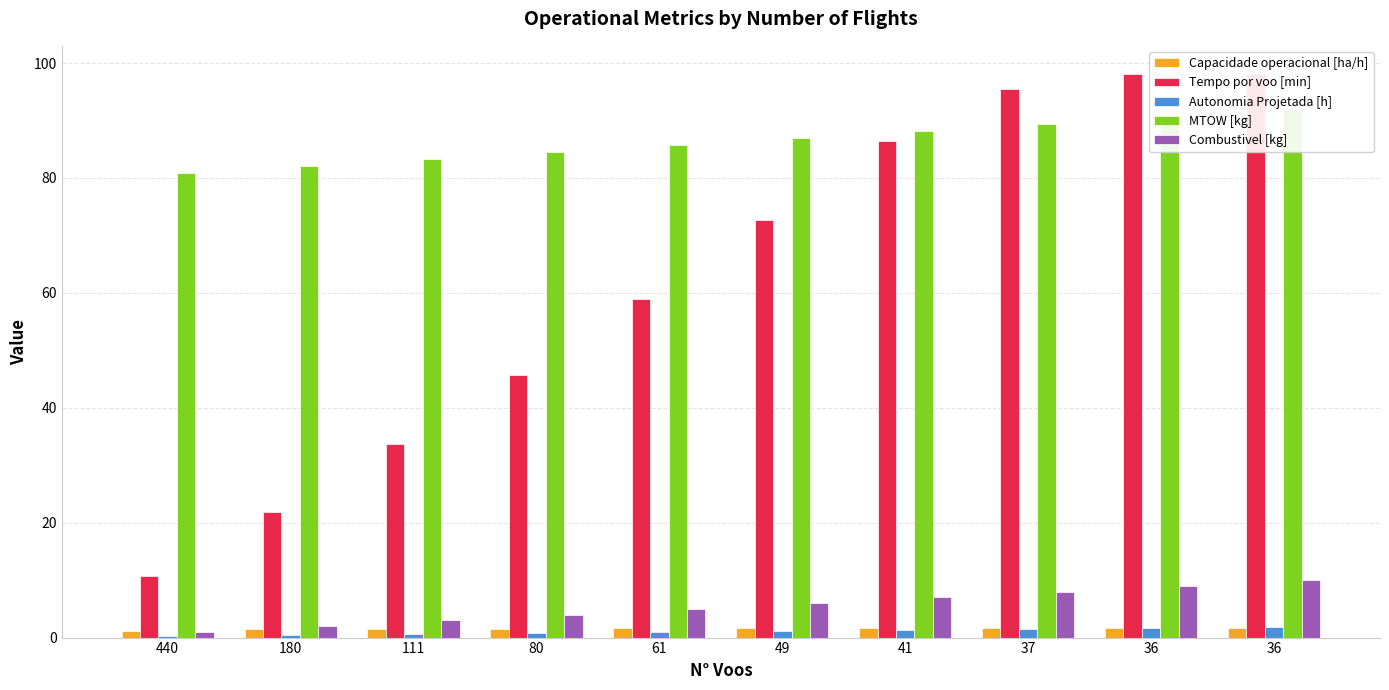

Which series has the widest spread of values?

Tempo por voo [min]